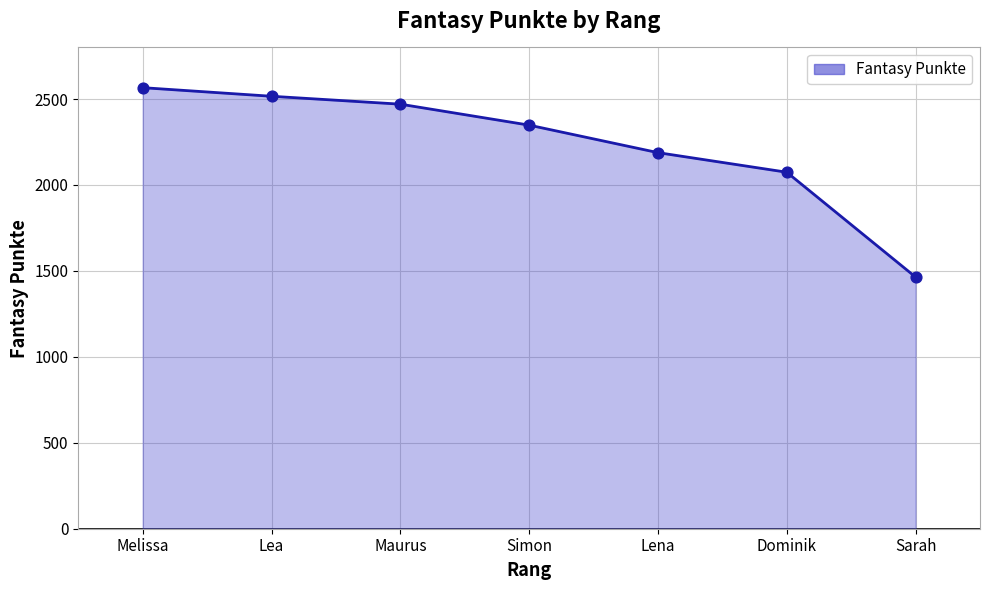

What is the ratio of the value at Sarah to the value at Melissa?

0.6